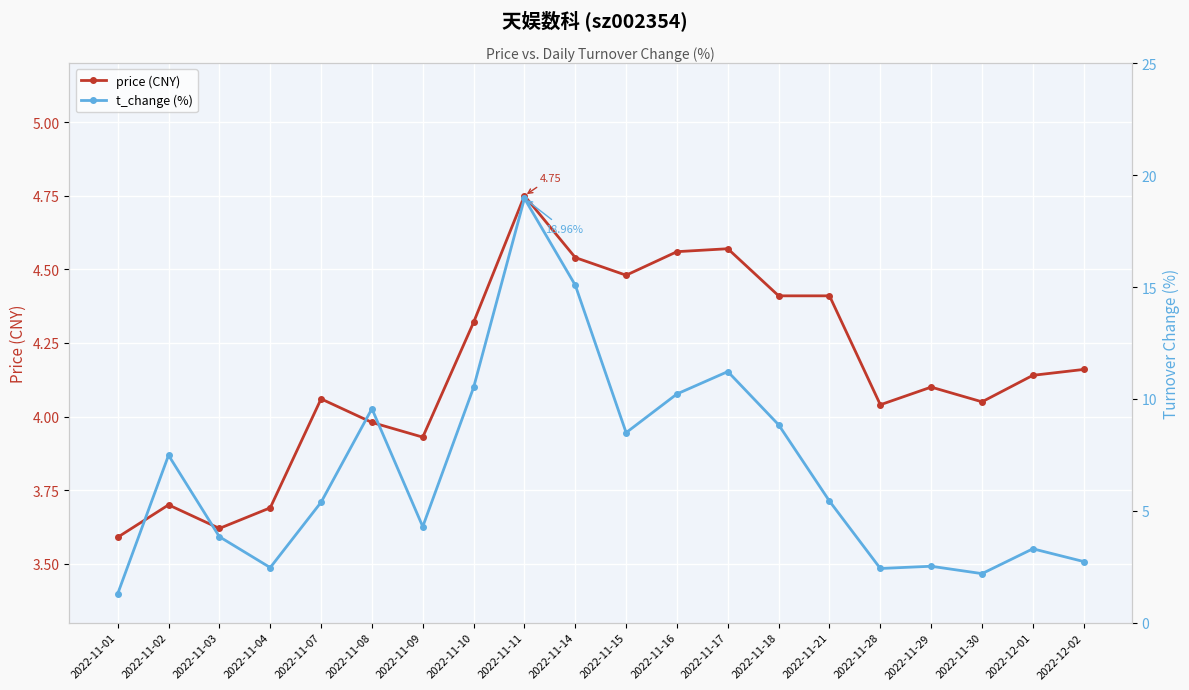

Reading right to left, transcribe all the data shown in this chart.

price (CNY): 4.2	4.1	4.0	4.1	4.0	4.4	4.4	4.6	4.6	4.5	4.5	4.8	4.3	3.9	4.0	4.1	3.7	3.6	3.7	3.6
t_change (%): 2.7	3.3	2.2	2.5	2.4	5.4	8.8	11.2	10.2	8.5	15.1	19.0	10.5	4.3	9.6	5.4	2.5	3.8	7.5	1.3